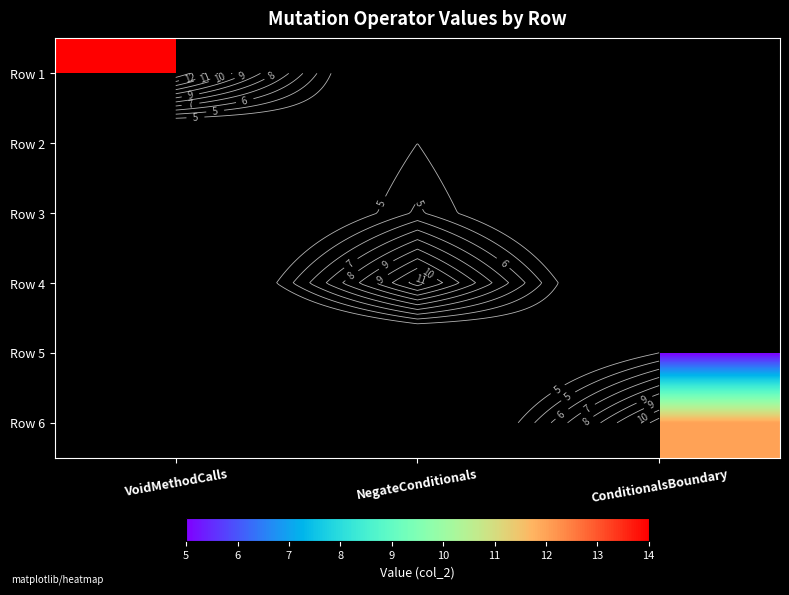

What is the spread (max minus min) of values at VoidMethodCalls?

14